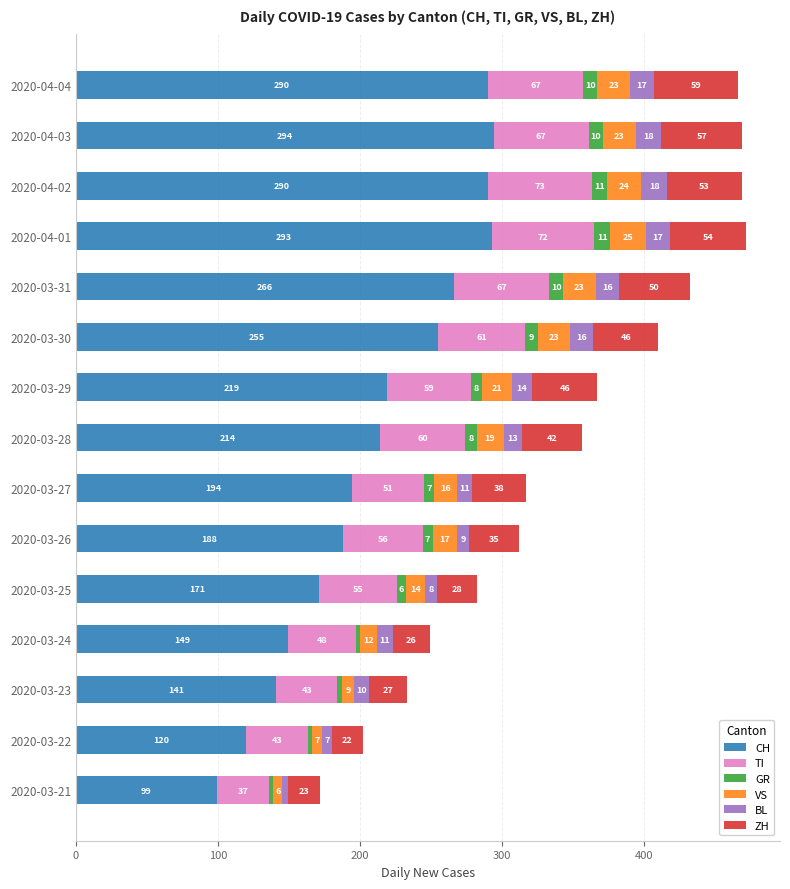

What is the approximate value of CH at 2020-03-29, to the nearest 5?

220